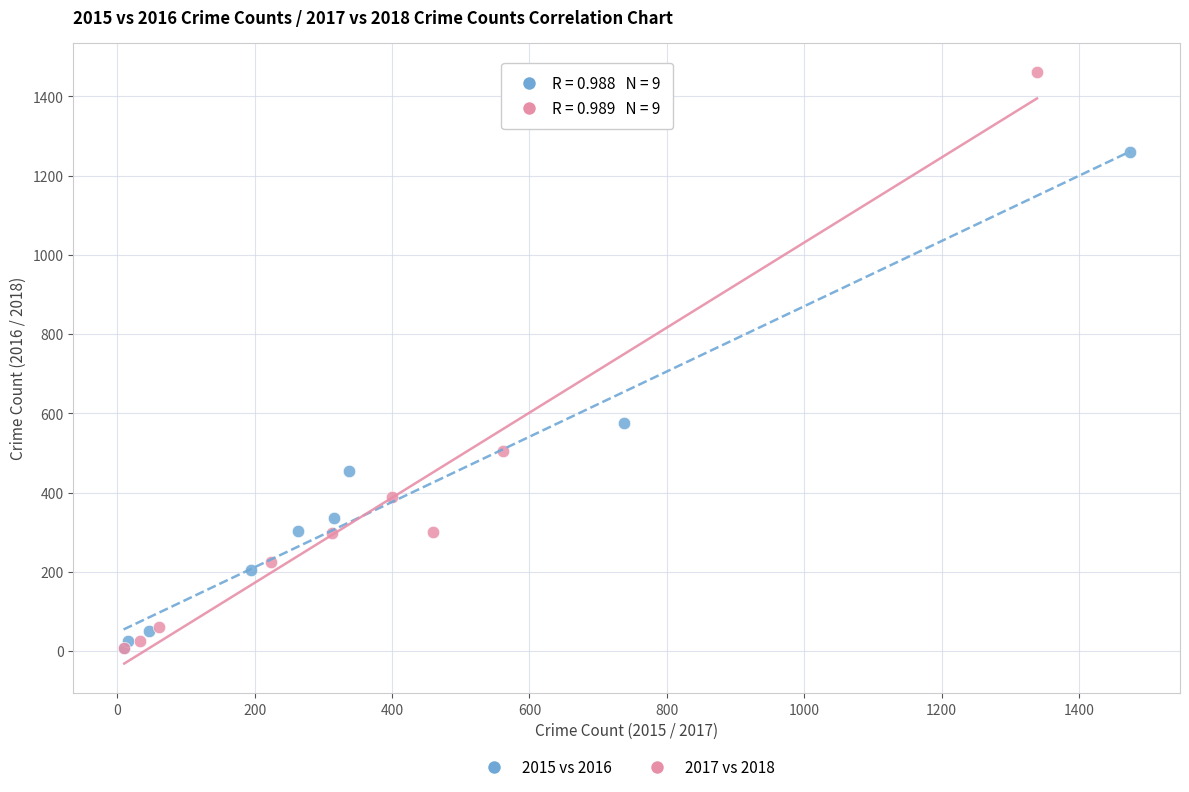

Which series has the widest spread of Y values?

2017 vs 2018